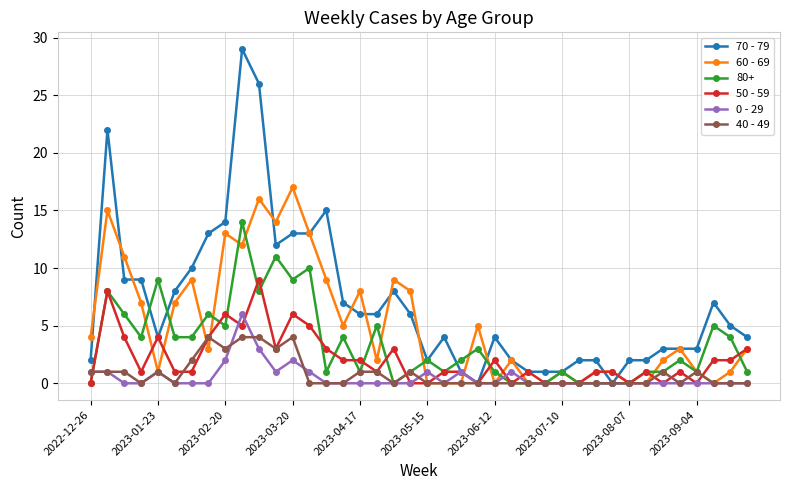

How many series are shown in this chart?

6